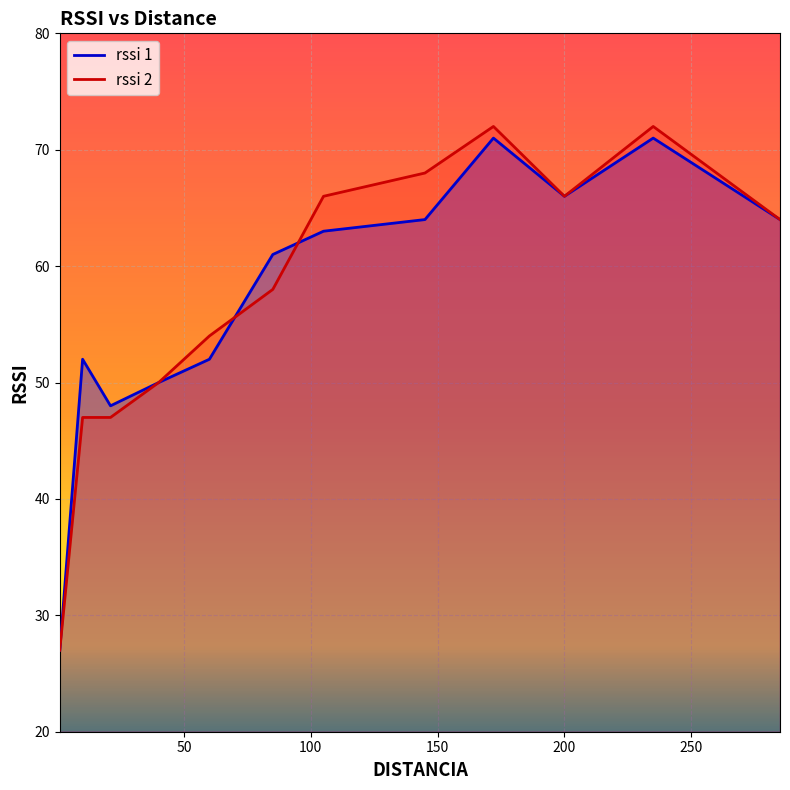

How many categories are shown in the chart?

12